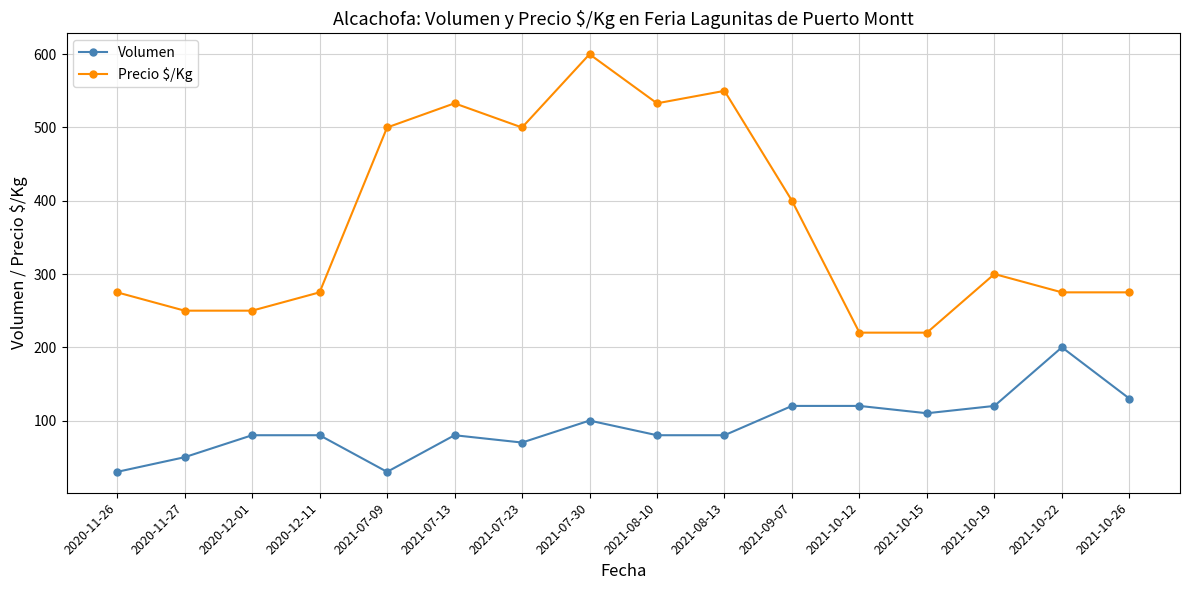

How many values in the Volumen series are below 80?

4